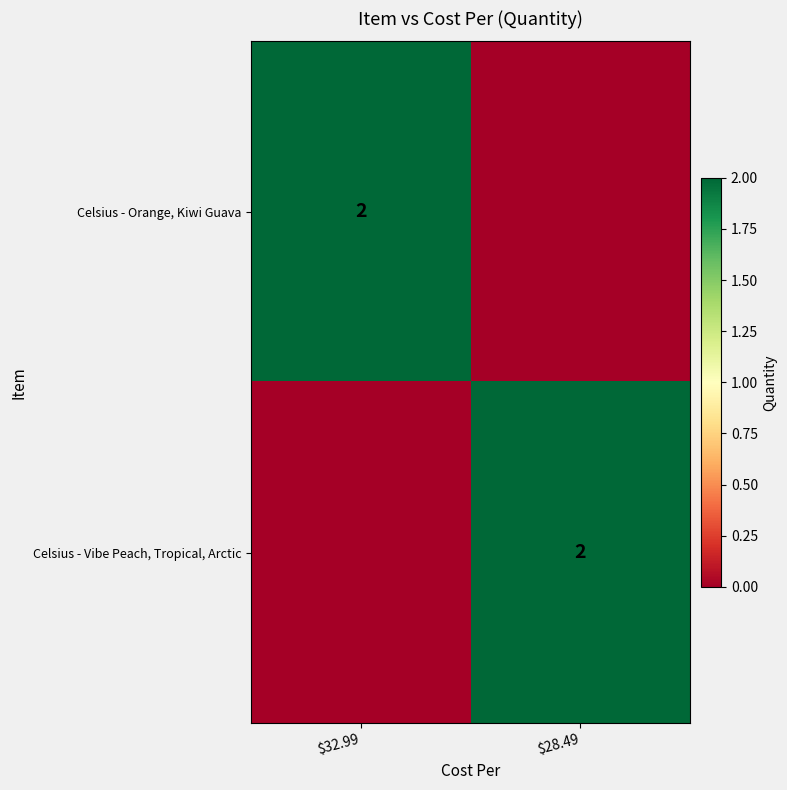

At which category is the sum across all series the highest?

$32.99